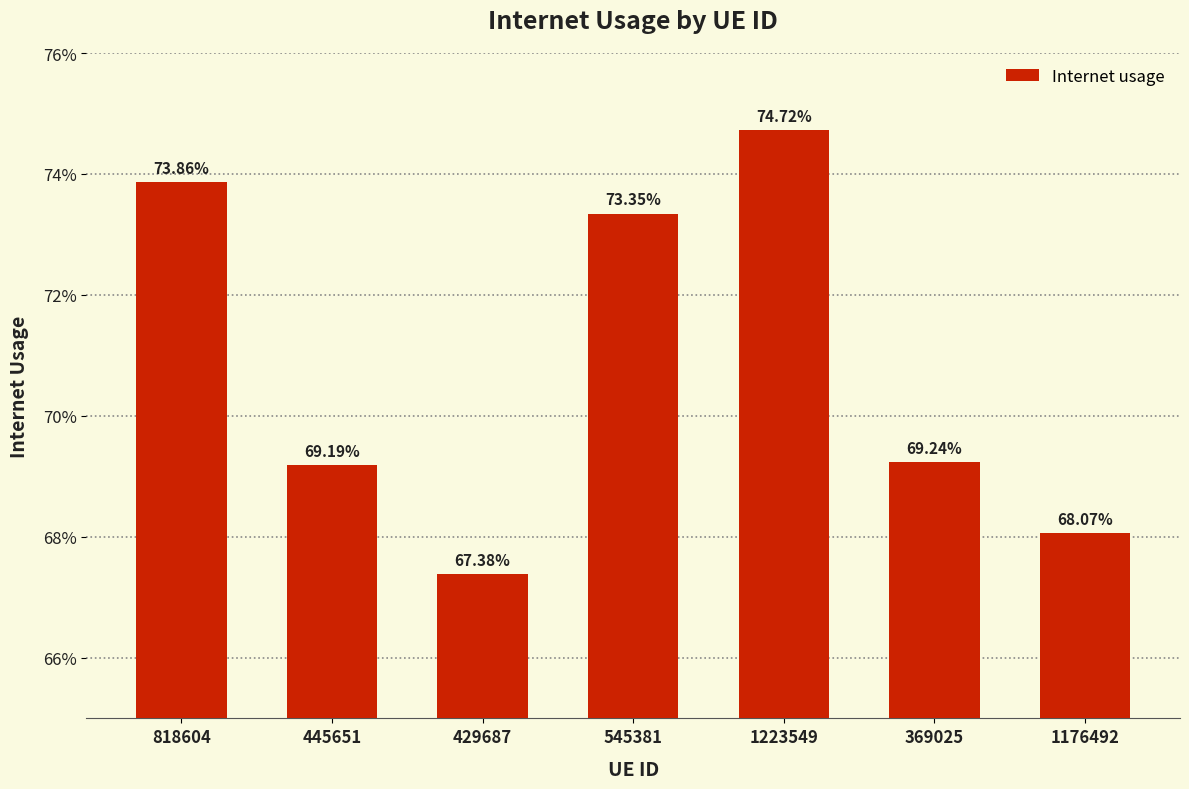

Are the bars horizontal?

No